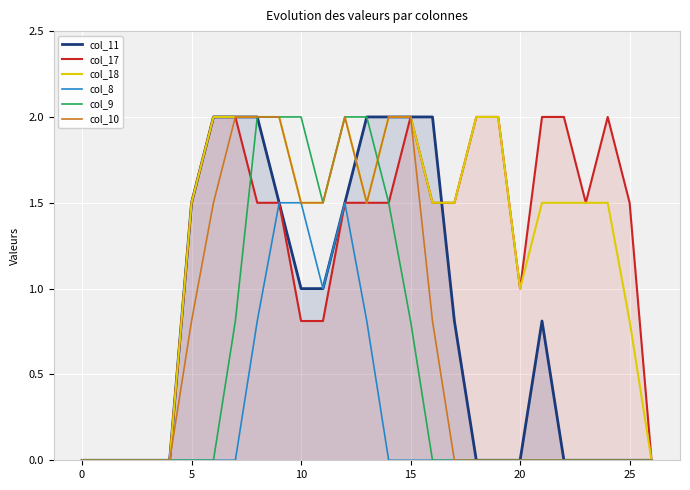

The col_17 series shows 3.1 at 6. True or false?

False